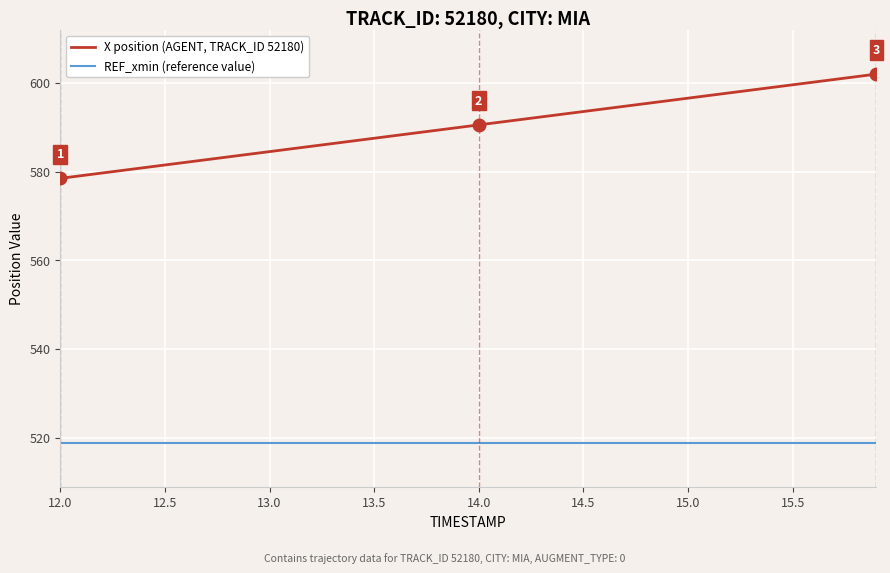

Reading left to right, list all the values displayed in this chart.

X position (AGENT, TRACK_ID 52180): 578.5	579.1	579.7	580.3	580.9	581.5	582.1	582.7	583.3	583.9	584.5	585.1	585.7	586.3	586.9	587.5	588.1	588.7	589.3	589.9	590.5	591.1	591.7	592.3	592.9	593.6	594.2	594.8	595.4	596.0	596.6	597.2	597.8	598.4	599.0	599.6	600.2	600.8	601.4	602.0
REF_xmin (reference value): 518.8	518.8	518.8	518.8	518.8	518.8	518.8	518.8	518.8	518.8	518.8	518.8	518.8	518.8	518.8	518.8	518.8	518.8	518.8	518.8	518.8	518.8	518.8	518.8	518.8	518.8	518.8	518.8	518.8	518.8	518.8	518.8	518.8	518.8	518.8	518.8	518.8	518.8	518.8	518.8